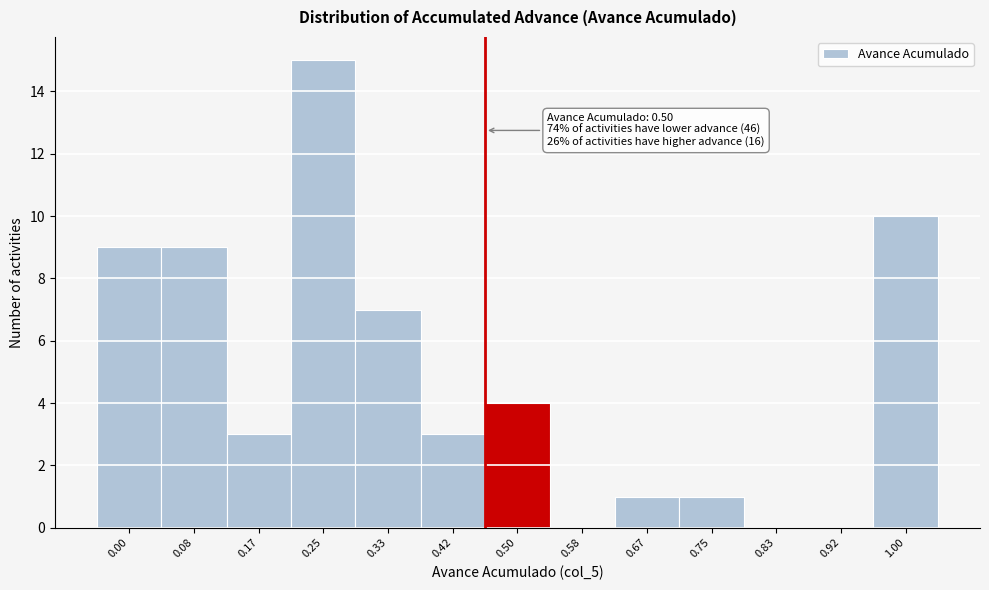

Reading left to right, what are all the values shown in this chart?

0.00=9	0.08=9	0.17=3	0.25=15	0.33=7	0.42=3	0.50=4	0.58=0	0.67=1	0.75=1	0.83=0	0.92=0	1.00=10